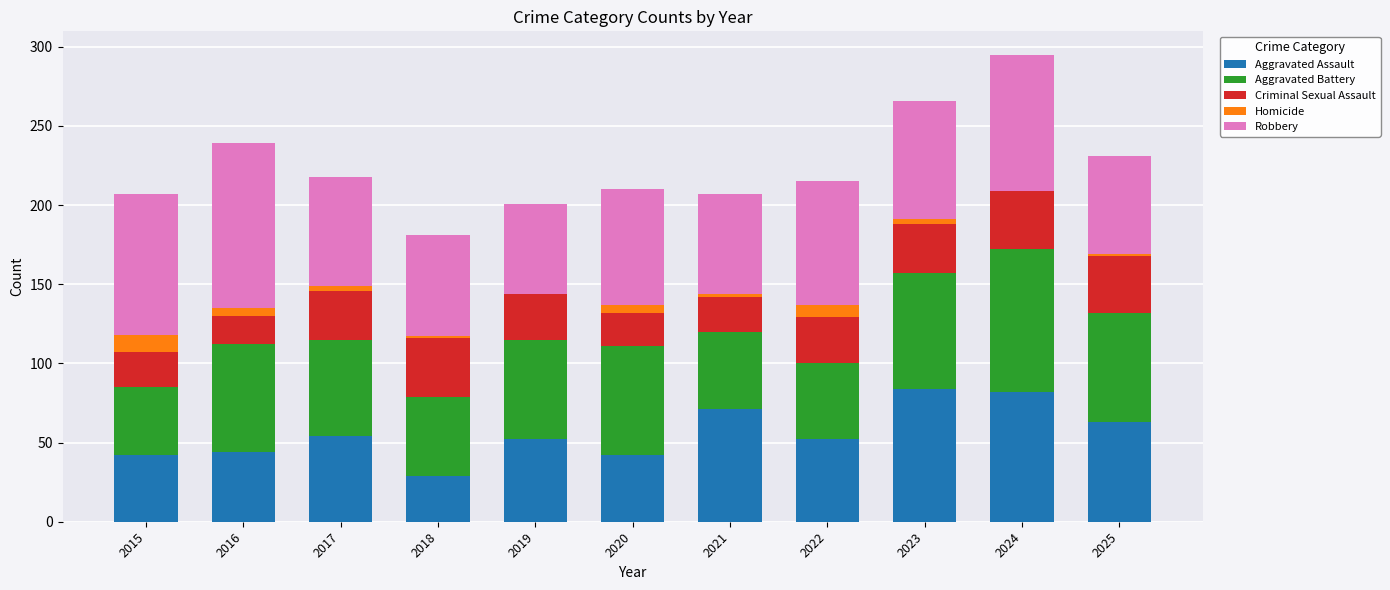

What is the total value across all series at 2015?

207